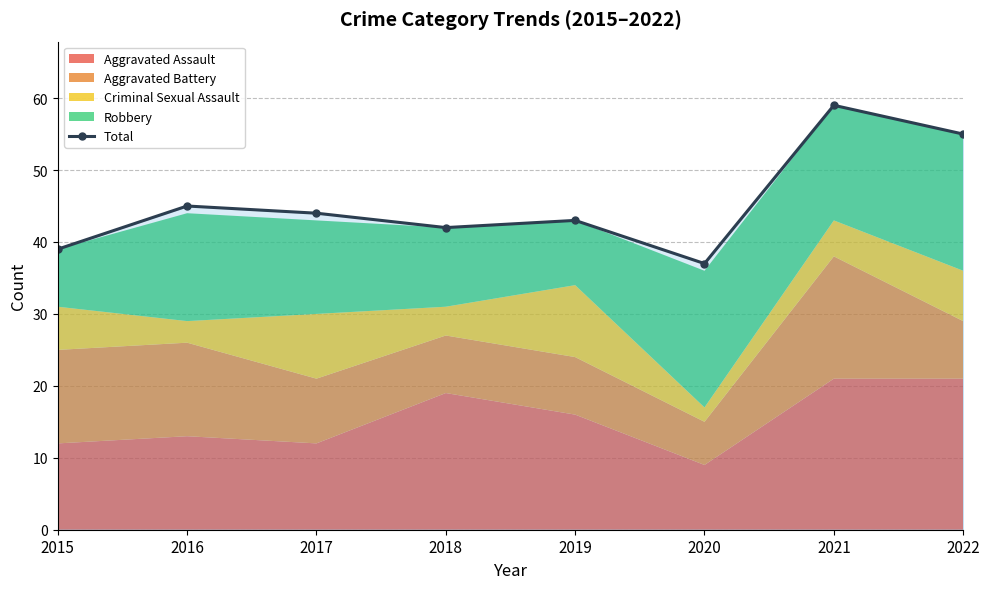

How many points are lower than both their immediate neighbors (excluding endpoints)?

2